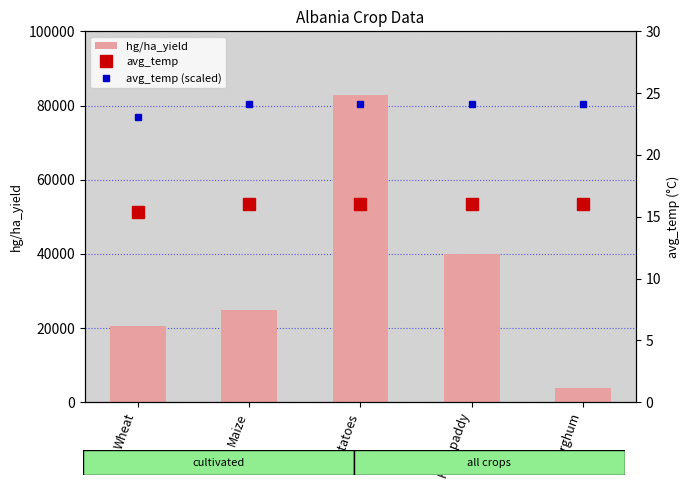

Where is avg_temp (scaled) nearest to the value 23?

Wheat